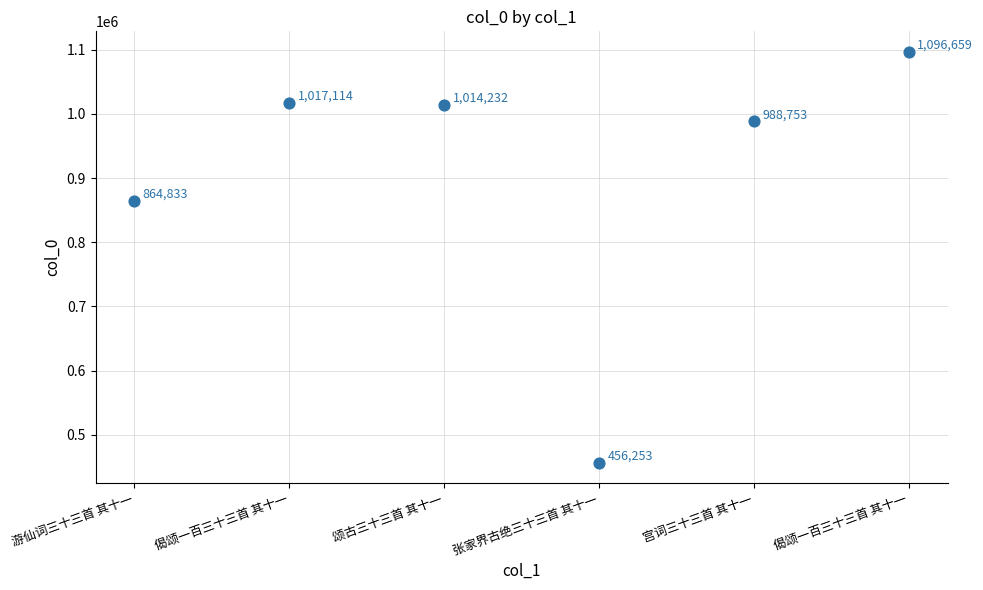

What Y value in the scatter plot is closest to 776456?

864833